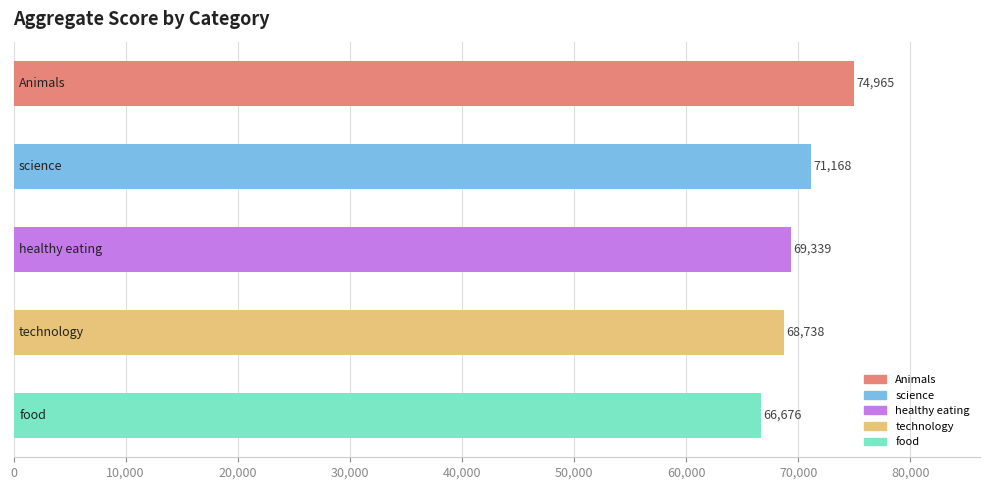

What is the average value?

70177